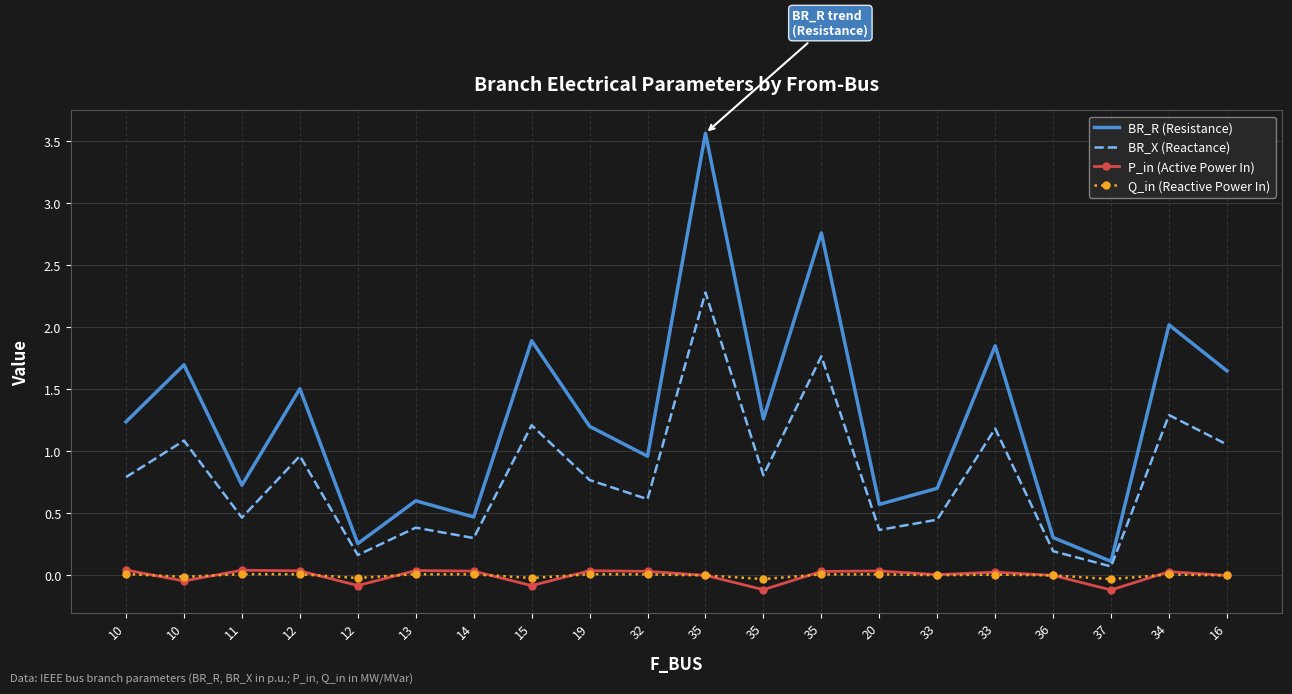

What are all the series names shown in the legend?

BR_R (Resistance), BR_X (Reactance), P_in (Active Power In), Q_in (Reactive Power In)